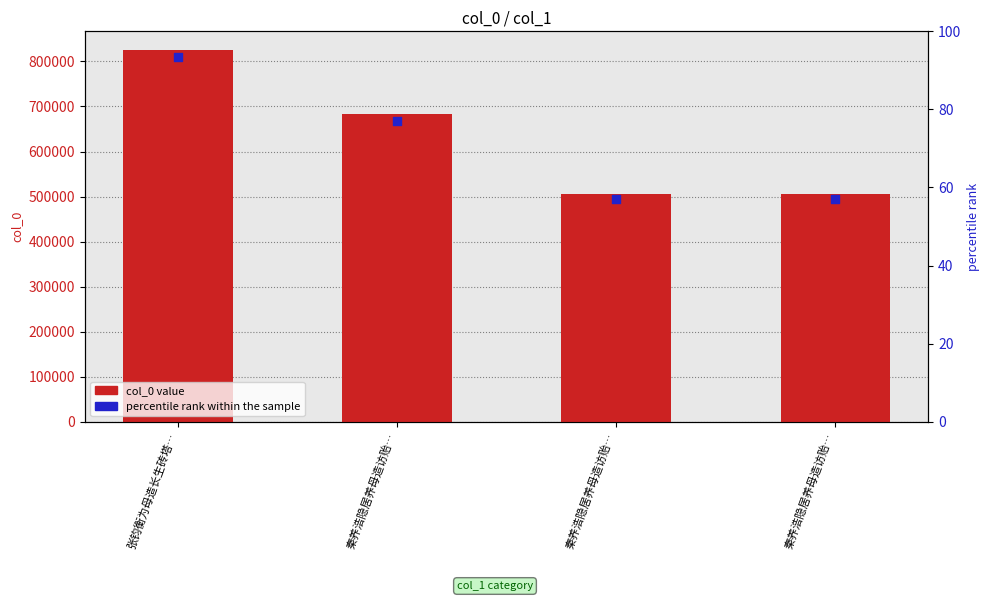

Which series has the largest Y range (max minus min)?

col_0